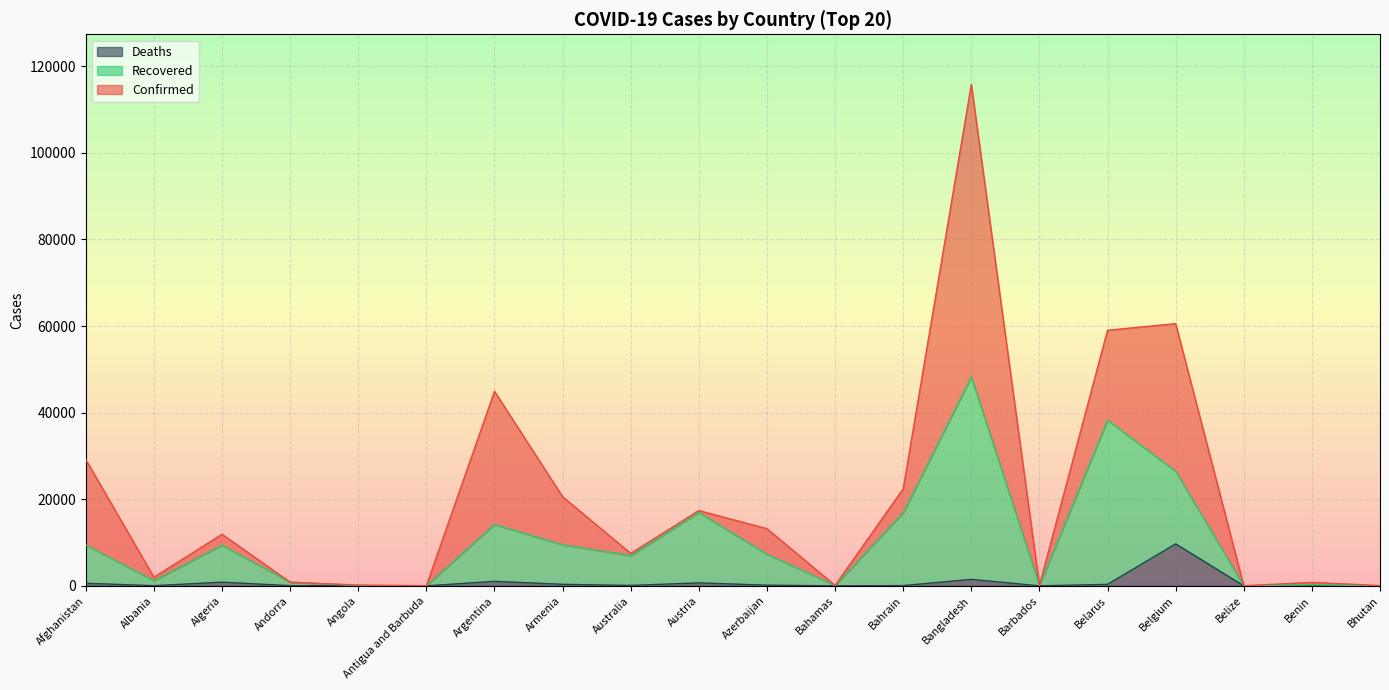

What is the total value across all series at Austria?

17380